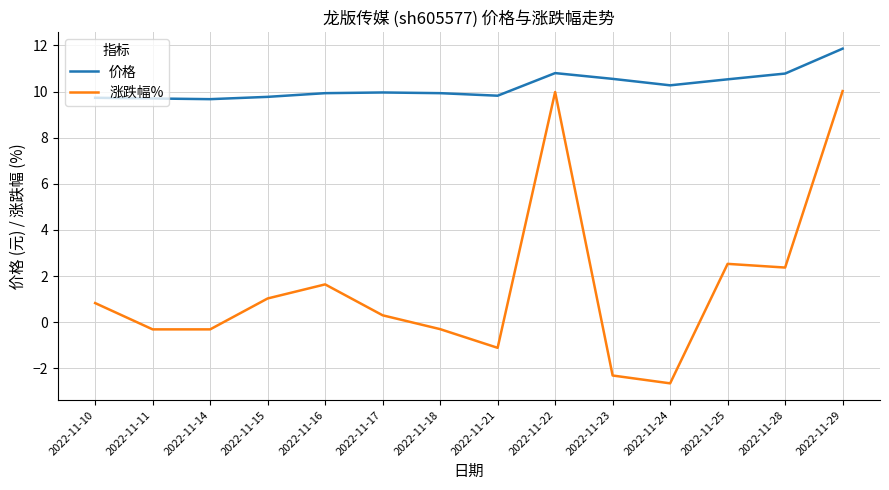

What is the difference between the 价格 values at 2022-11-14 and 2022-11-18?

0.3